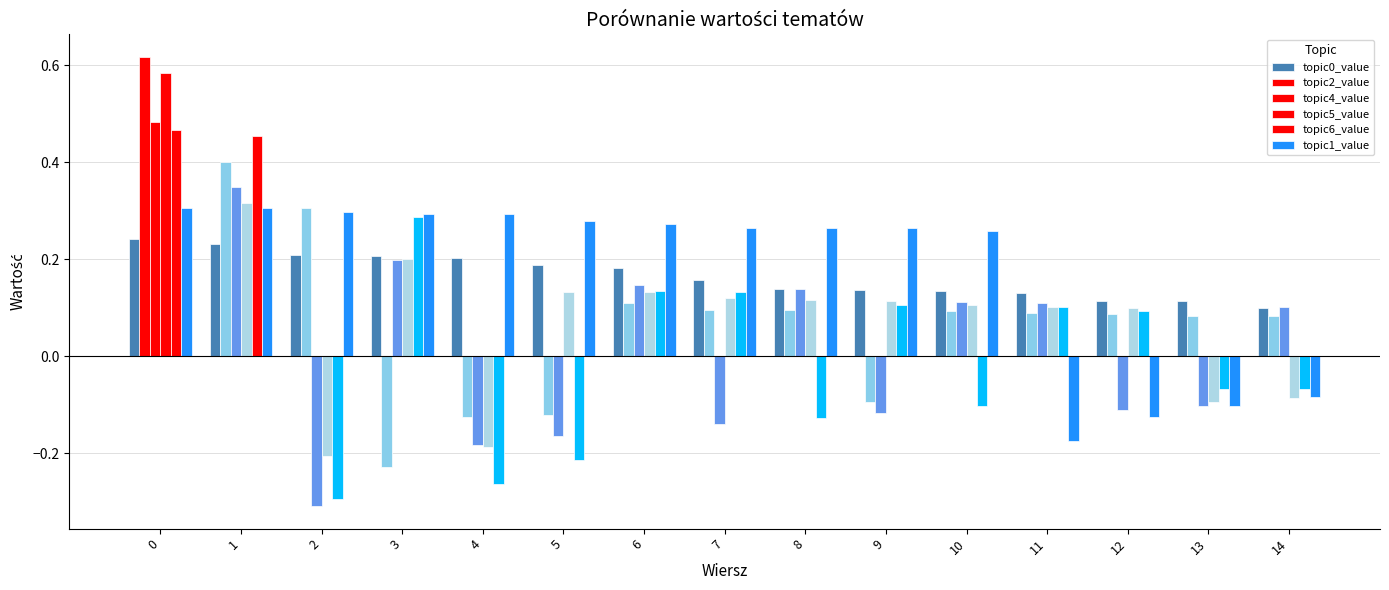

Count the number of categories in the chart.

15